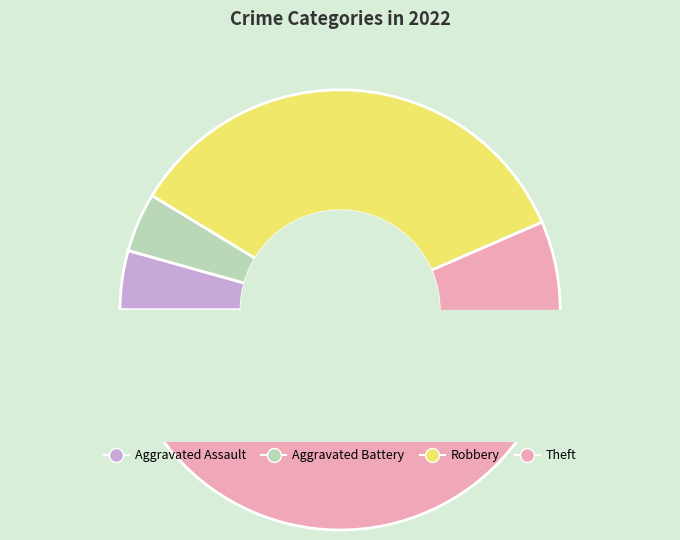

Count the number of slices in the pie.

4